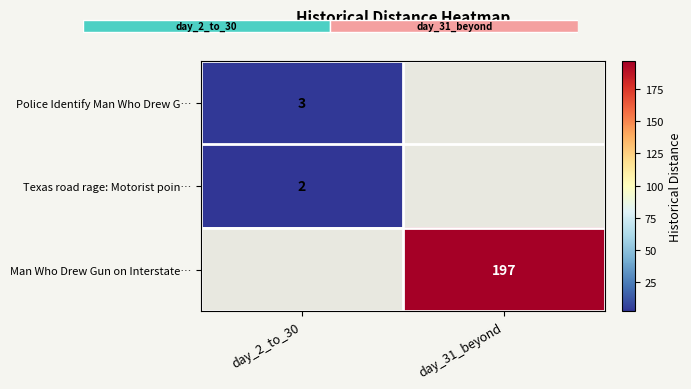

The value of Man Who Drew Gun on Interstate… at day_31_beyond is 197. True or false?

True